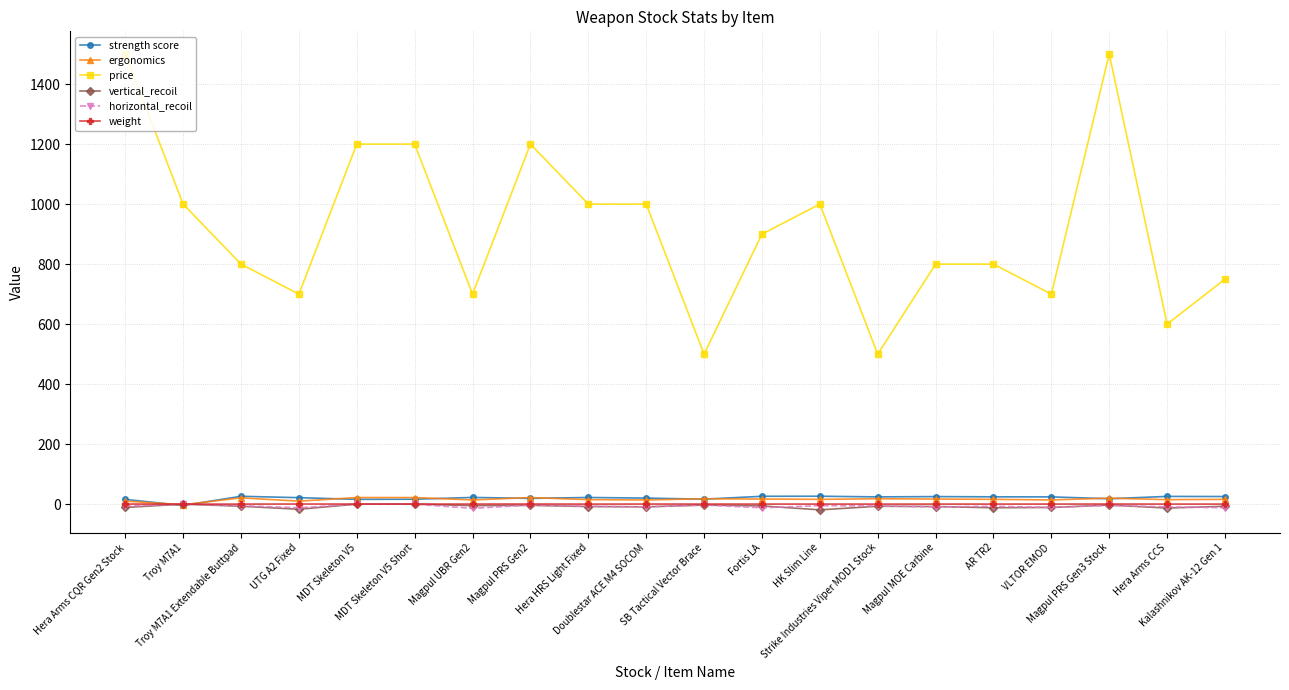

Which series has the largest total across all categories?

price